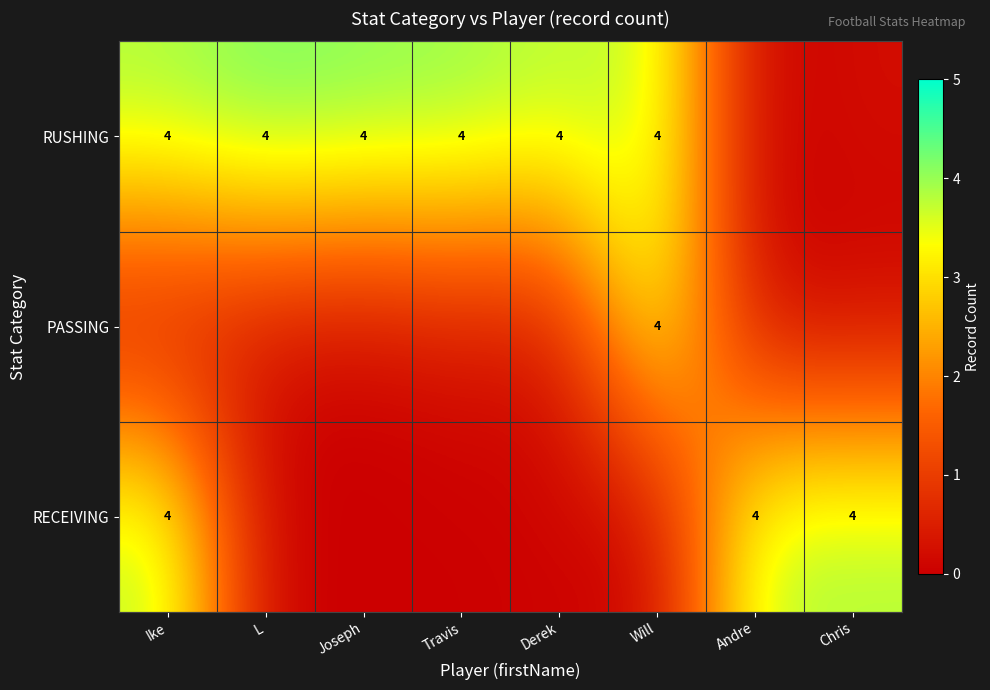

What is the sum of all PASSING values?

4.5